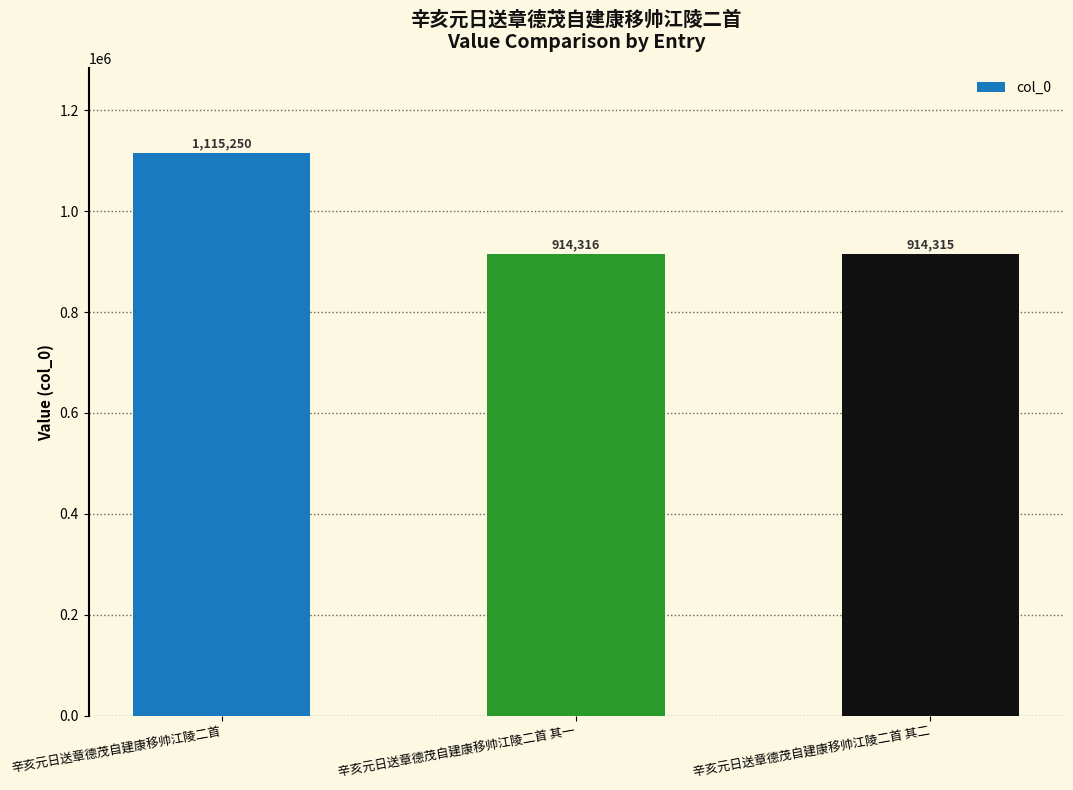

Rank the categories by value from highest to lowest.

辛亥元日送章德茂自建康移帅江陵二首, 辛亥元日送章德茂自建康移帅江陵二首 其一, 辛亥元日送章德茂自建康移帅江陵二首 其二